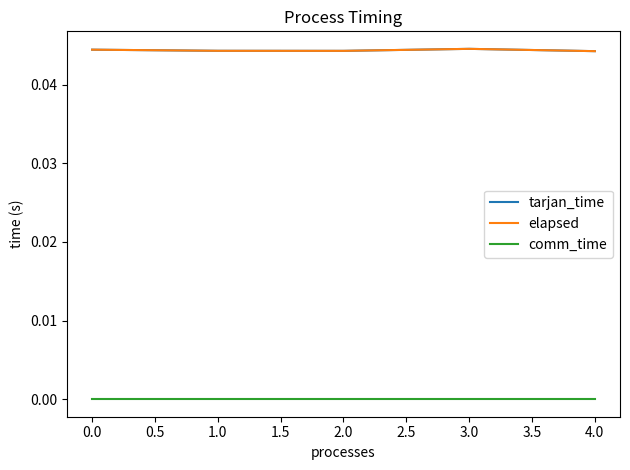

True or false: tarjan_time and elapsed intersect in this chart.

False